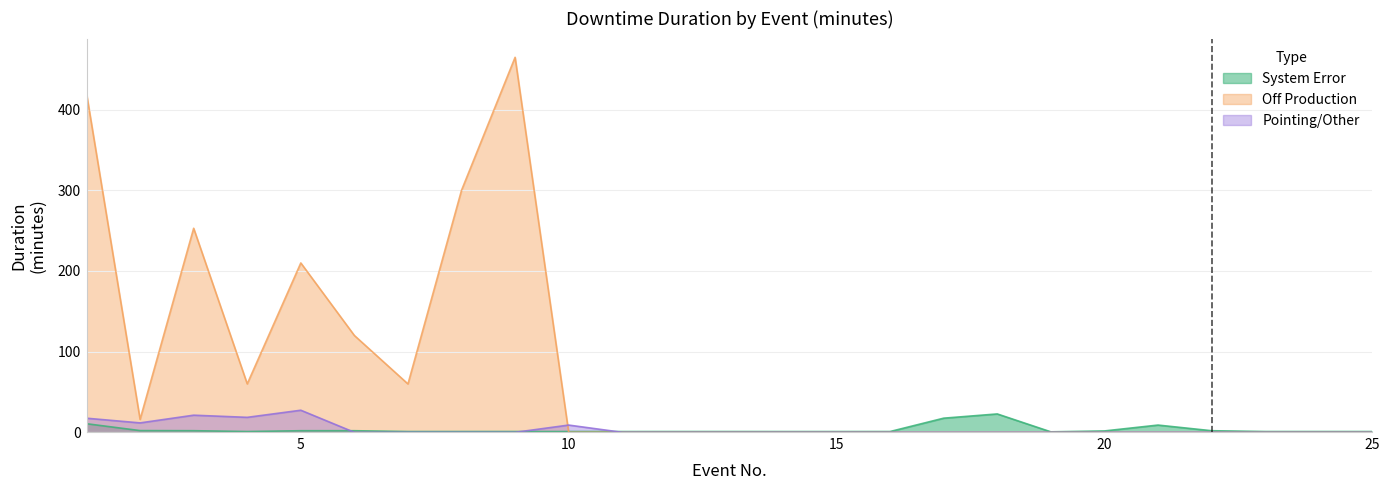

What is the difference between the Off Production values at 24 and 5?

209.9